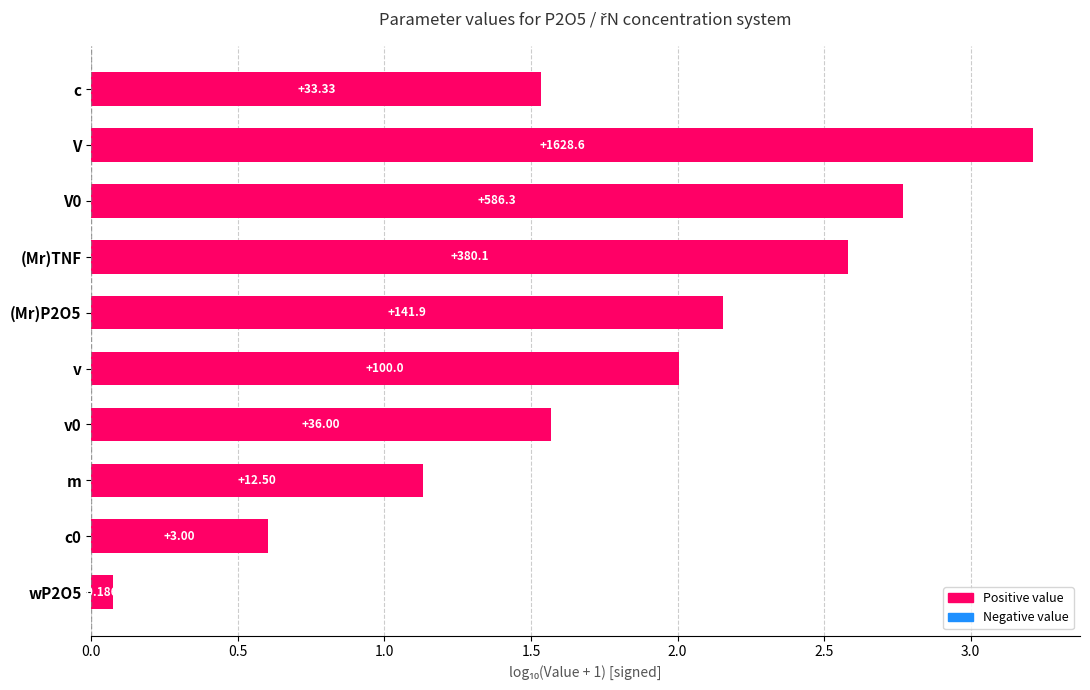

What is the difference between the maximum and minimum values?

3.1